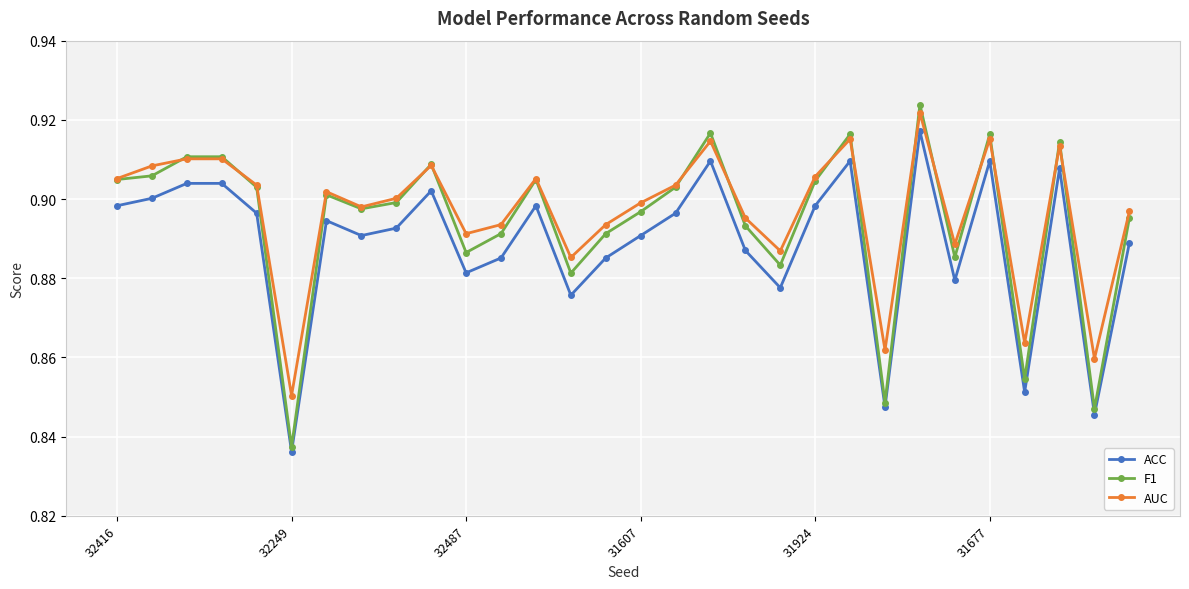

At how many categories does at least one series exceed 0?

30